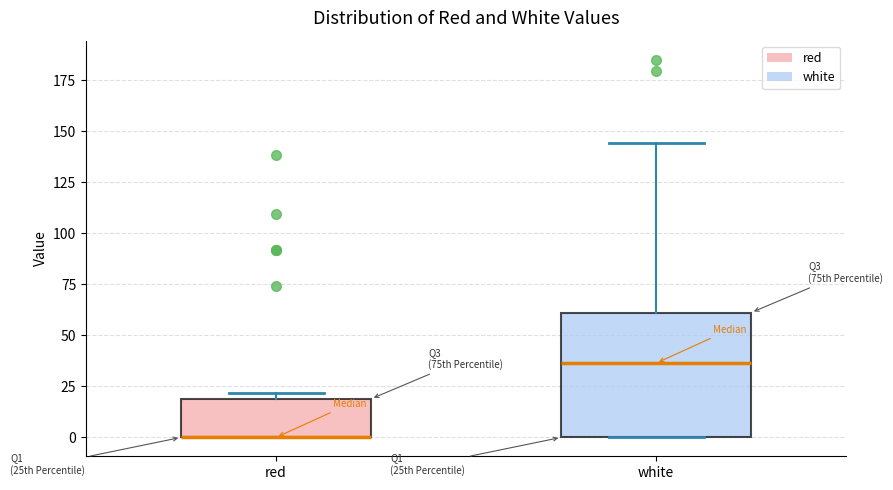

Which box is the tallest, from its lower edge to its upper edge?

white